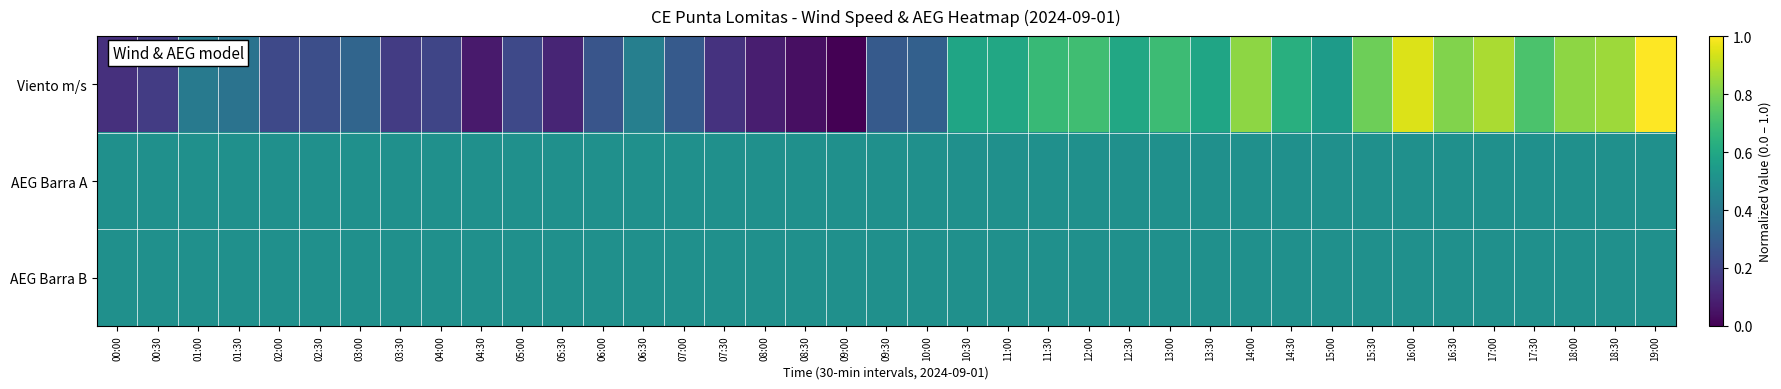

Which label corresponds to the largest value in the chart?

19:00